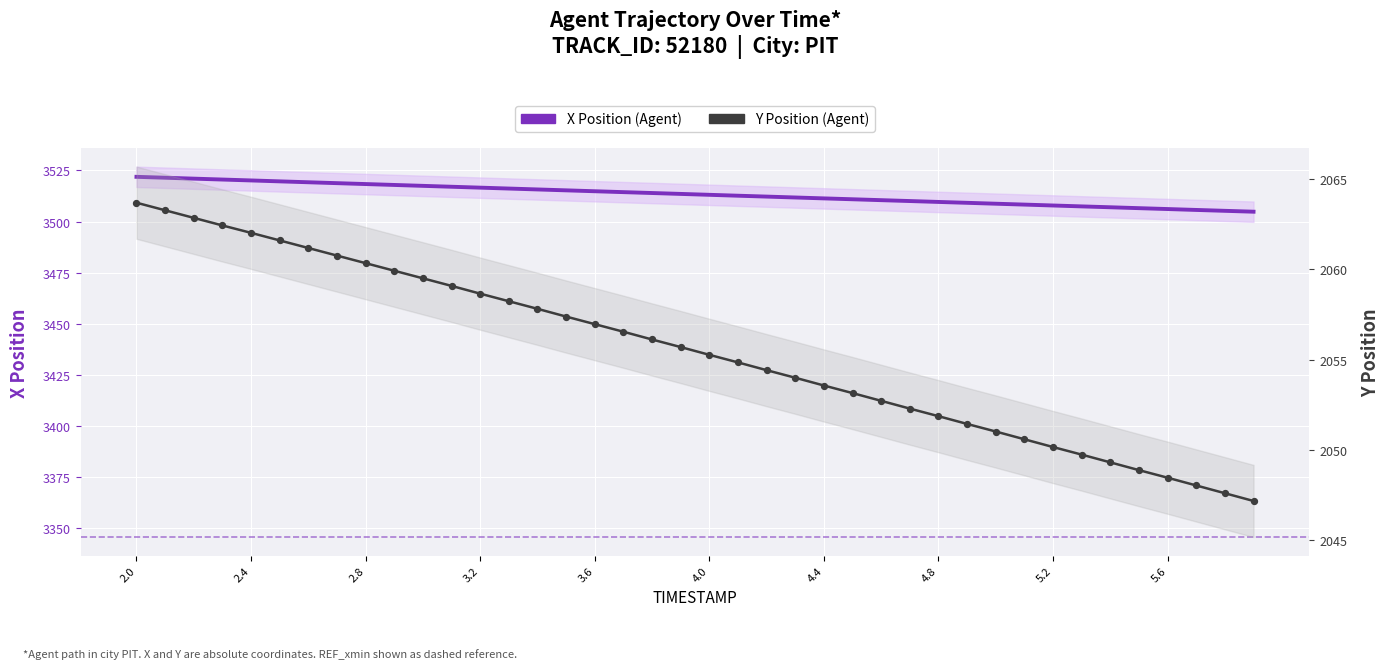

At which category is the sum across all series the highest?

2.0